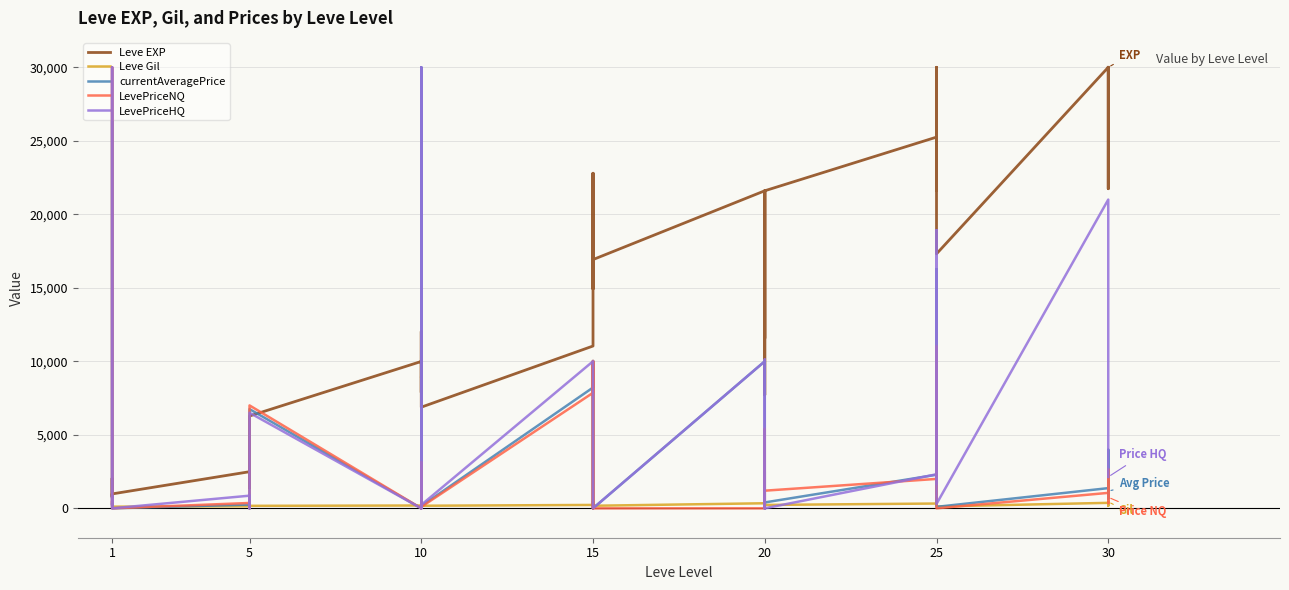

What is the value of the Leve EXP point at the 39th from the left?

21740